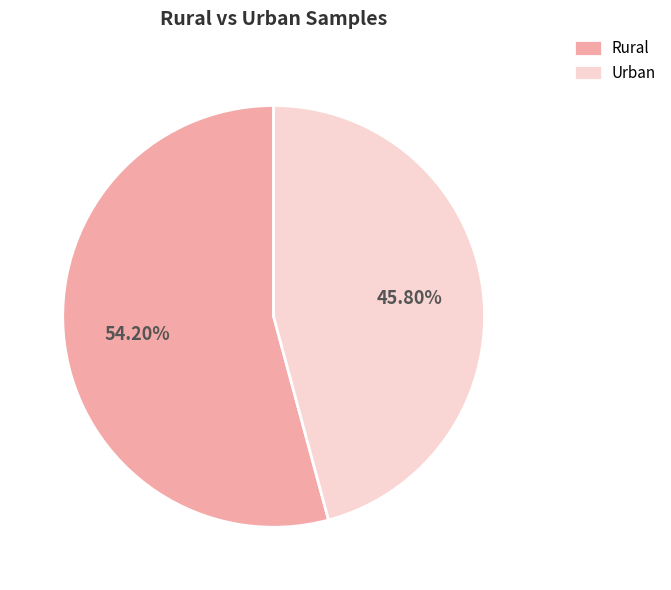

Approximately how many times larger is the value at Urban compared to Rural?

0.8